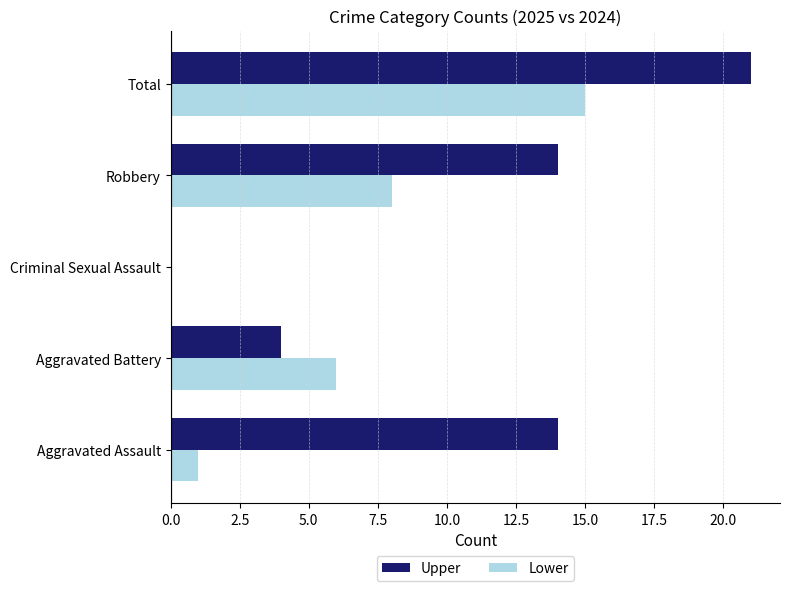

What is the sum of all Lower values?

30